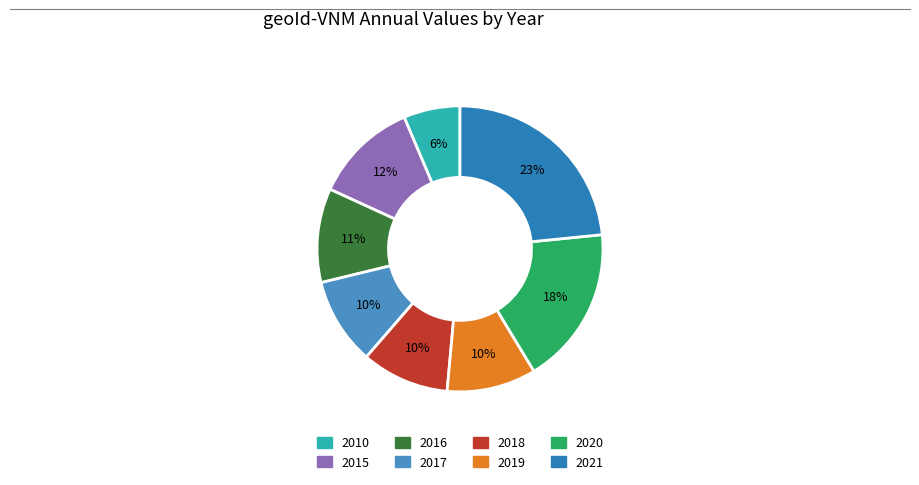

Count the number of slices in the pie.

8